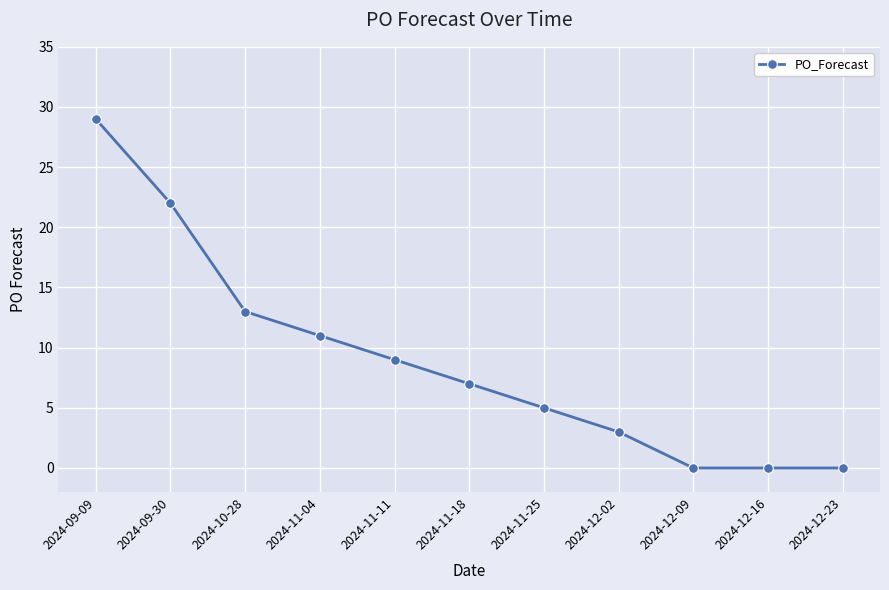

Which has a higher value, 2024-11-04 or 2024-12-09?

2024-11-04